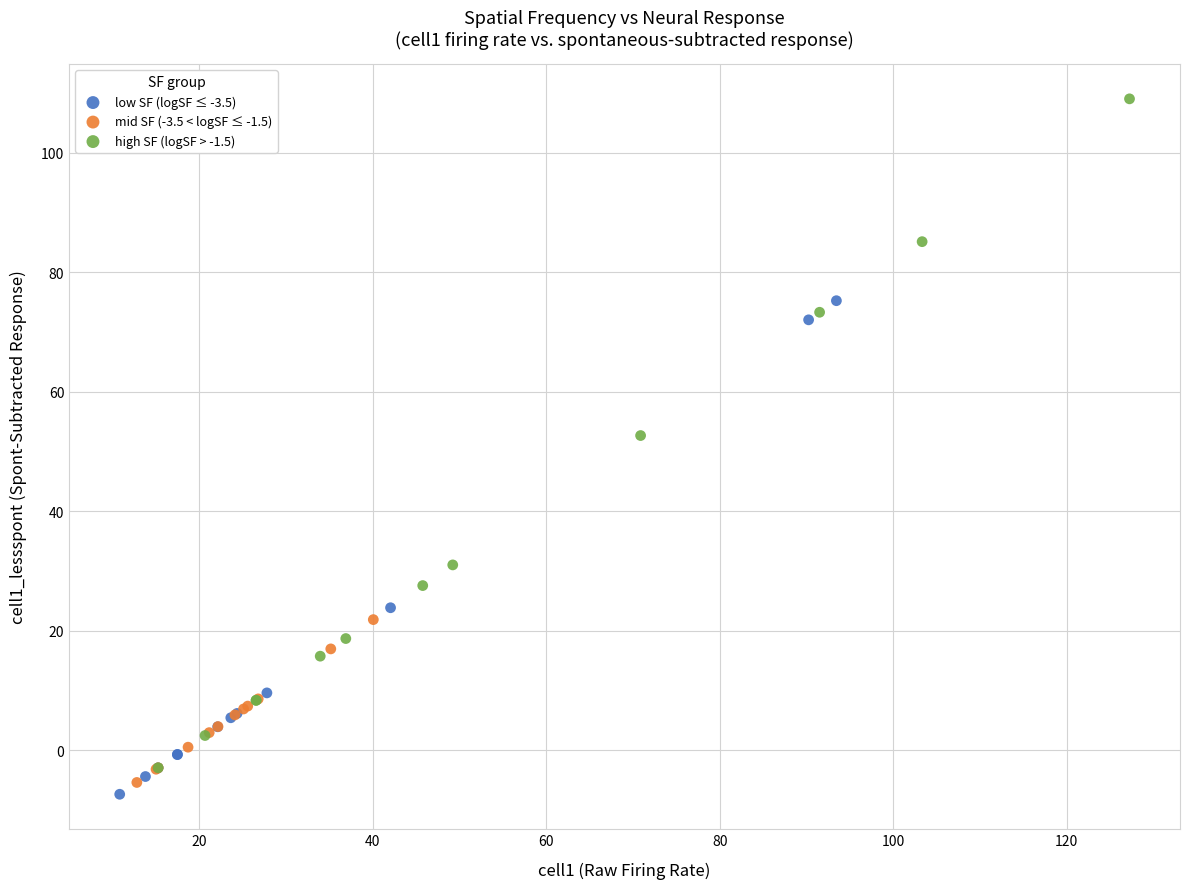

Which series reaches the maximum Y coordinate?

high SF (logSF > -1.5)